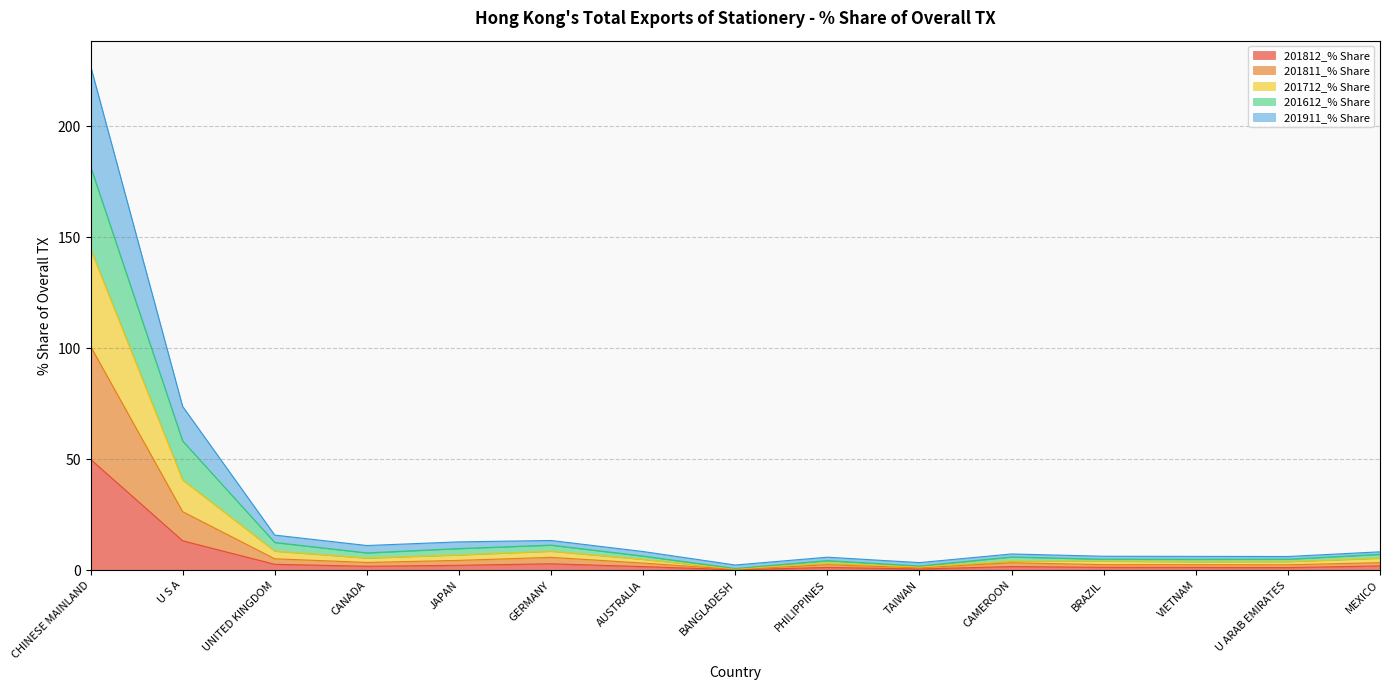

What are all the series names shown in the legend?

201812_% Share, 201811_% Share, 201712_% Share, 201612_% Share, 201911_% Share